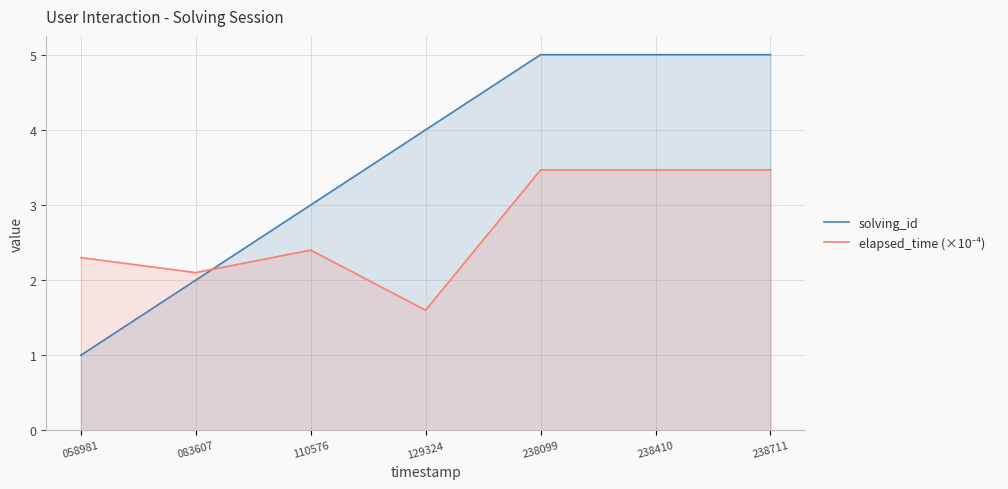

What is the sum of all solving_id values?

25.0